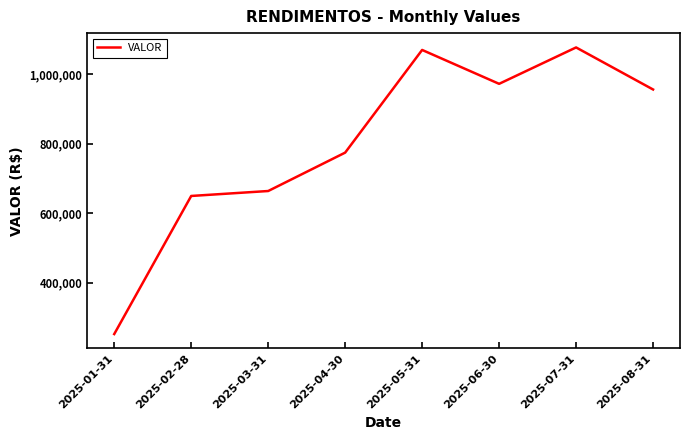

Is it true that the value at 2025-02-28 is 321297.4?

False